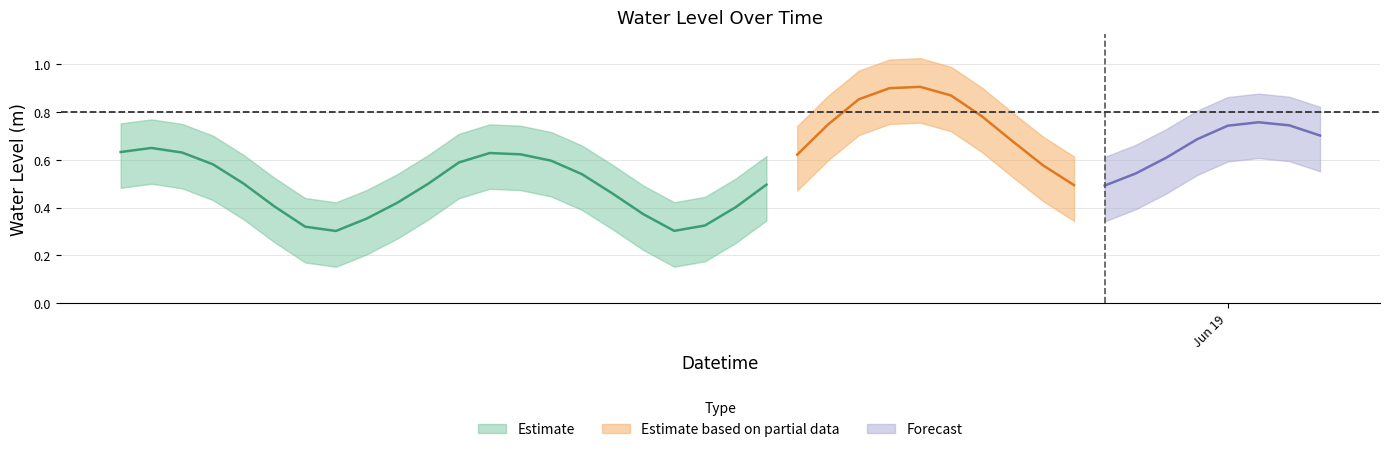

List the labels in order of value, largest first.

2023-06-18 14:00:00, 2023-06-18 13:00:00, 2023-06-18 15:00:00, 2023-06-18 12:00:00, 2023-06-18 16:00:00, 2023-06-19 01:00:00, 2023-06-18 11:00:00, 2023-06-19 02:00:00, 2023-06-19 00:00:00, 2023-06-19 03:00:00, 2023-06-18 23:00:00, 2023-06-18 17:00:00, 2023-06-17 13:00:00, 2023-06-17 12:00:00, 2023-06-17 14:00:00, 2023-06-18 00:00:00, 2023-06-18 01:00:00, 2023-06-18 10:00:00, 2023-06-18 22:00:00, 2023-06-18 02:00:00, 2023-06-17 23:00:00, 2023-06-17 15:00:00, 2023-06-18 18:00:00, 2023-06-18 21:00:00, 2023-06-18 03:00:00, 2023-06-17 16:00:00, 2023-06-17 22:00:00, 2023-06-18 09:00:00, 2023-06-18 19:00:00, 2023-06-18 20:00:00, 2023-06-18 04:00:00, 2023-06-17 21:00:00, 2023-06-17 17:00:00, 2023-06-18 08:00:00, 2023-06-18 05:00:00, 2023-06-17 20:00:00, 2023-06-18 07:00:00, 2023-06-17 18:00:00, 2023-06-18 06:00:00, 2023-06-17 19:00:00